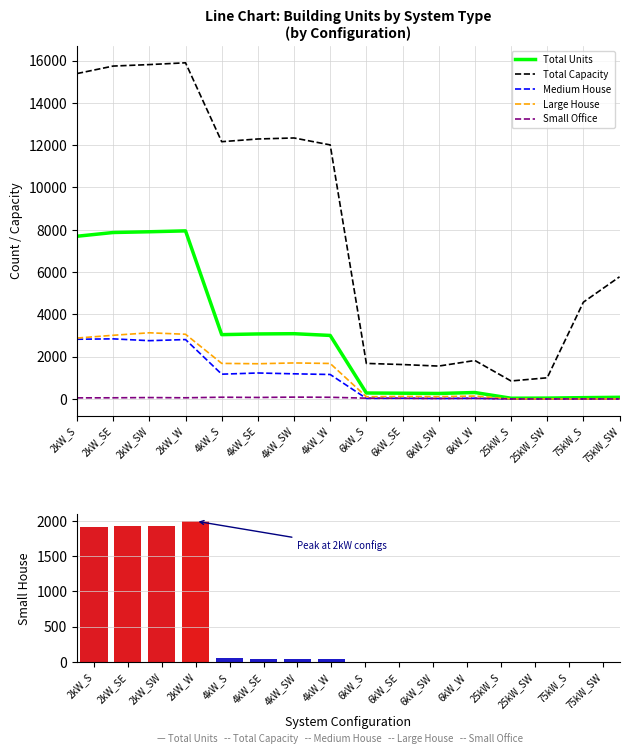

Is it true that Total Units equals 147 at 6kW_SW?

False